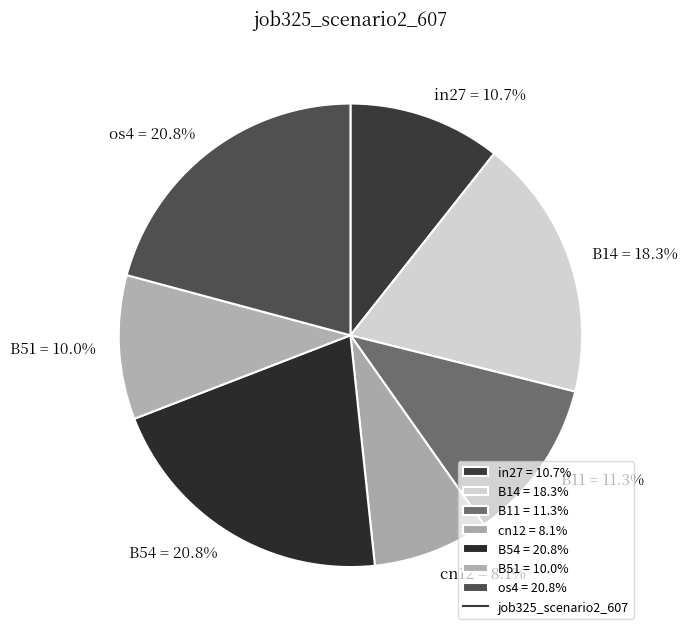

What is the smallest slice in the pie chart?

cn12